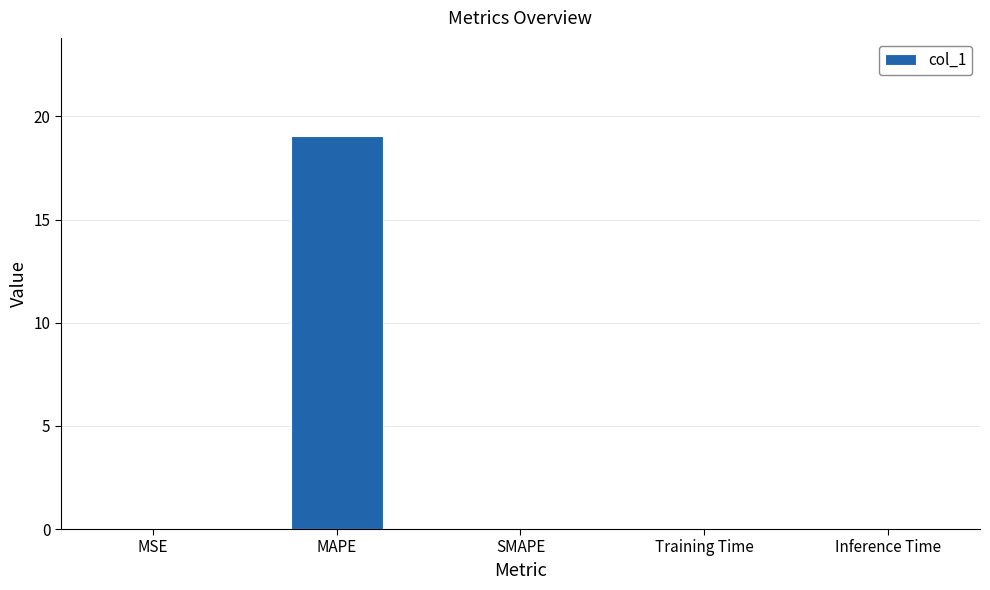

Is it true that the value at MSE is 0.0?

True